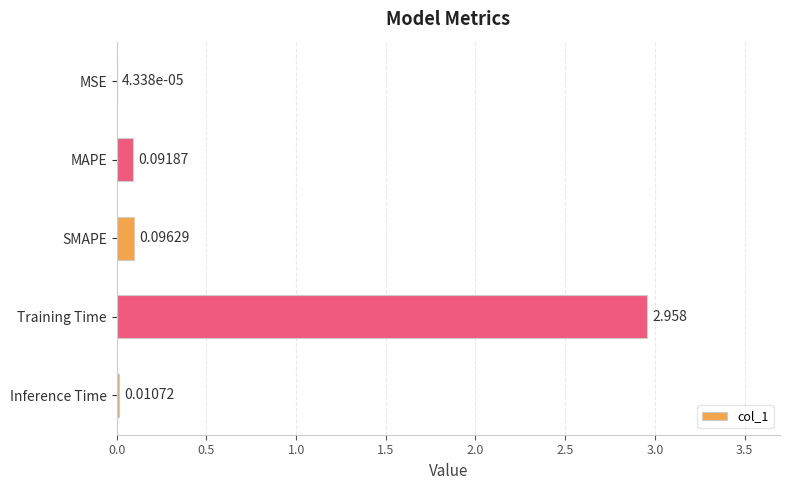

Are the bars grouped side by side (vs. stacked)?

No